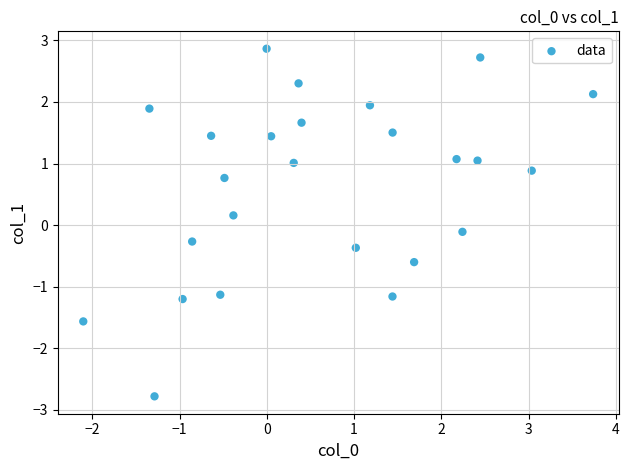

What is the range of Y values (max minus min)?

5.6